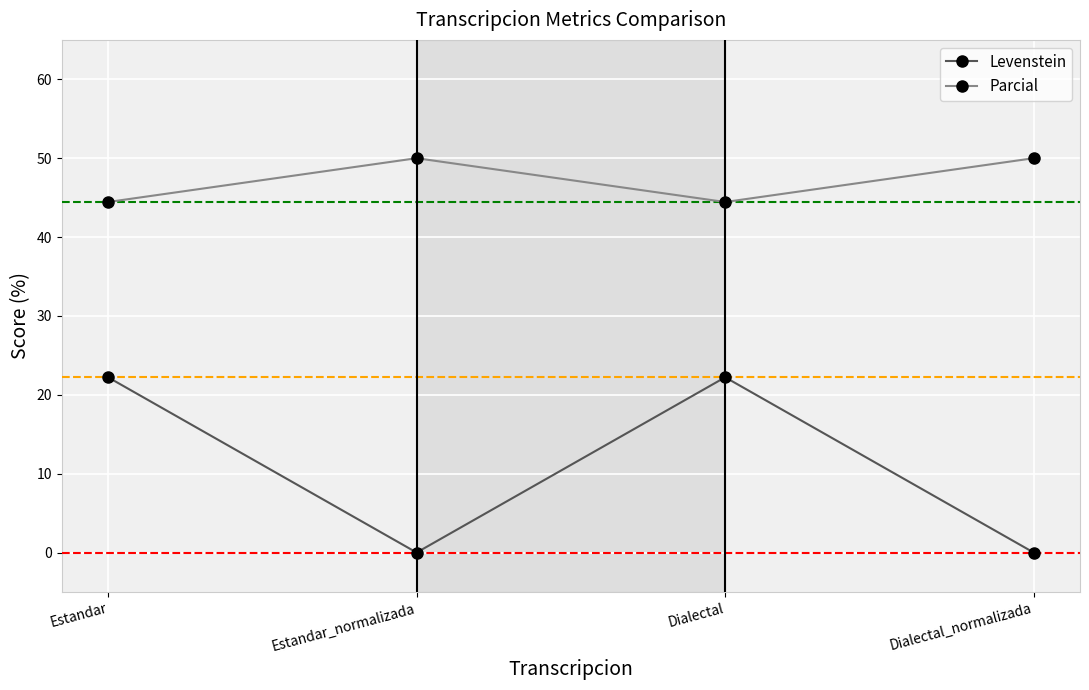

Rank the series by their maximum value, from lowest to highest.

Levenstein, Parcial